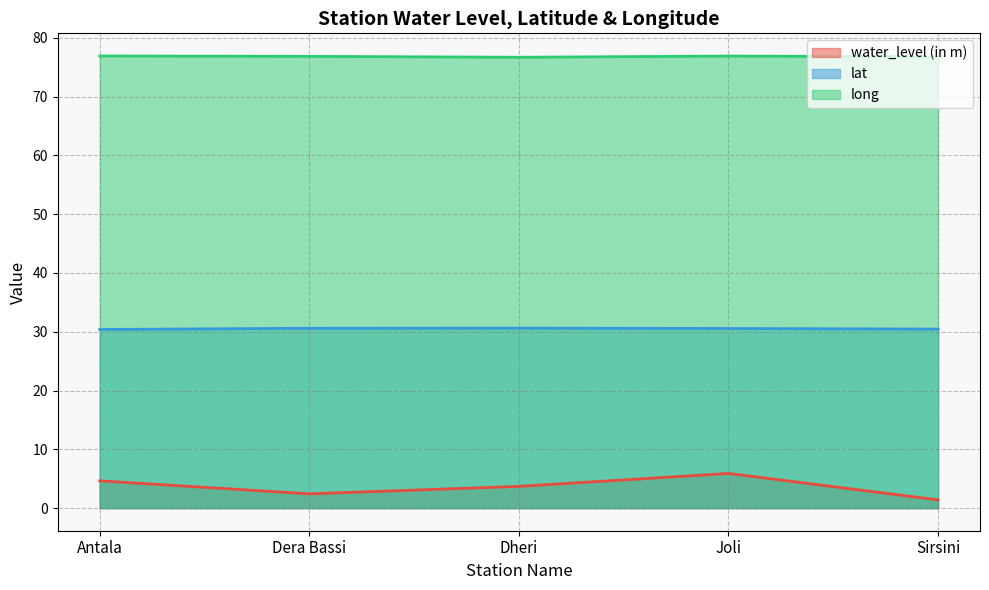

True or false: long and water_level (in m) cross at least once.

False